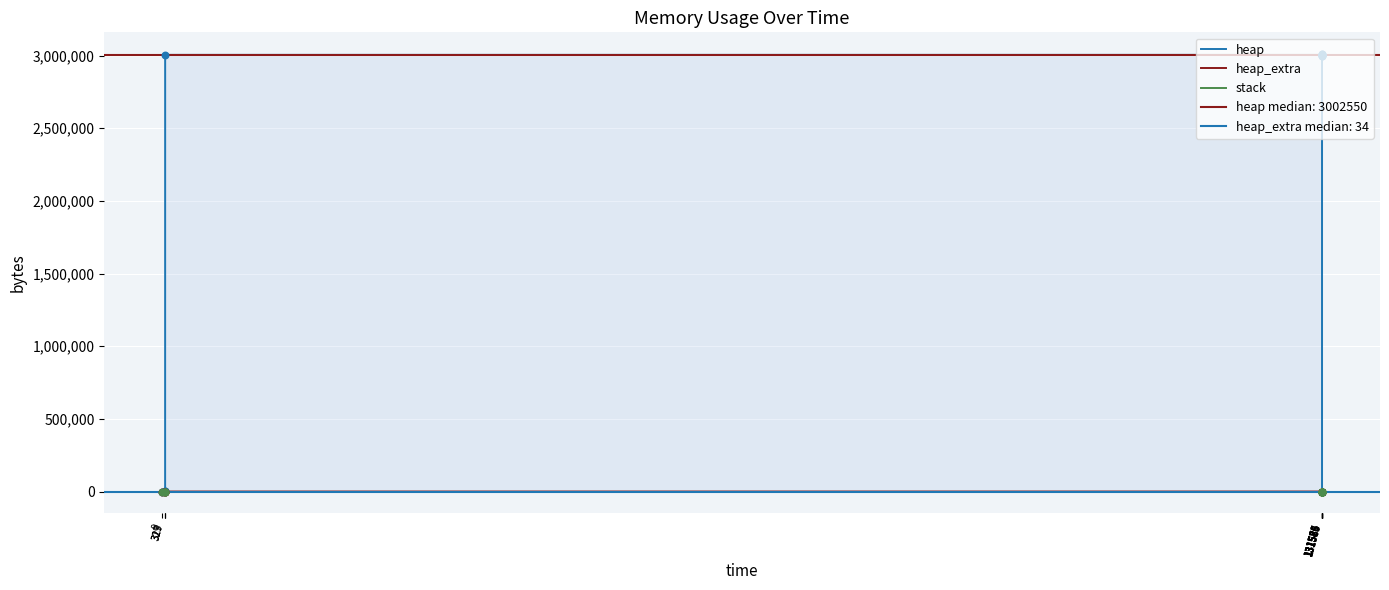

Which series contains the lowest Y value?

heap